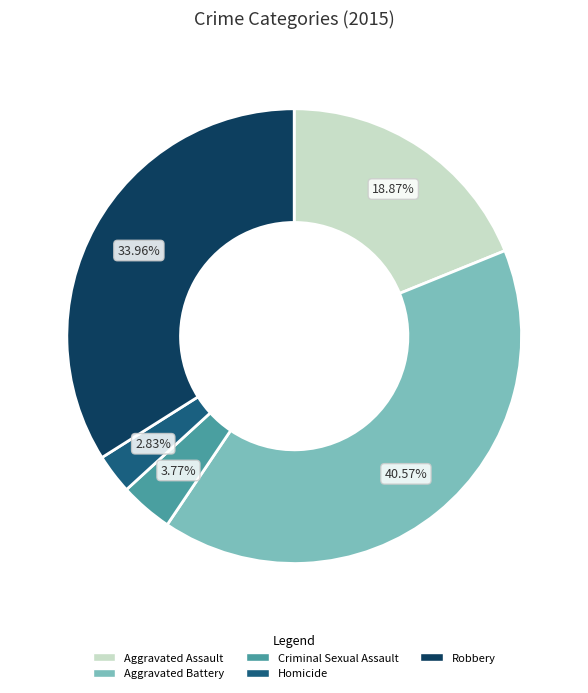

Between Aggravated Battery and Criminal Sexual Assault, which is larger?

Aggravated Battery